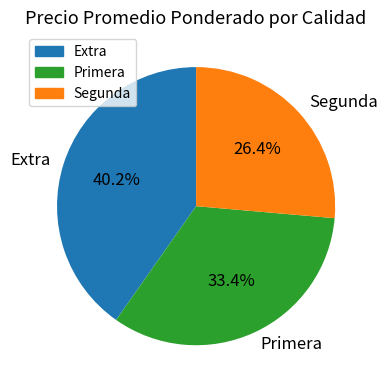

Does any single category account for the majority?

No